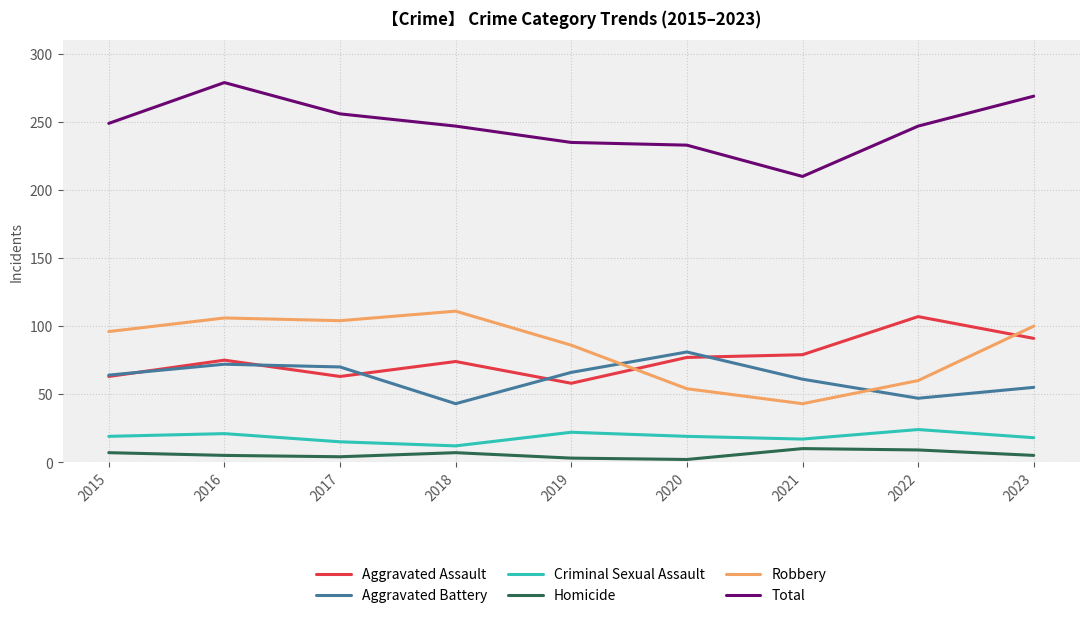

Where is Aggravated Battery nearest to the value 62?

2021